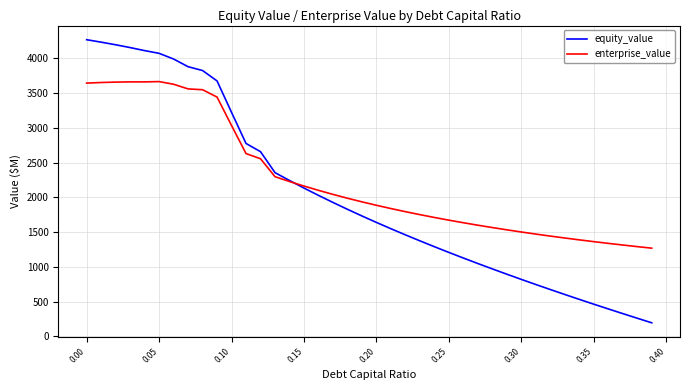

Which series has the largest range (max minus min)?

equity_value